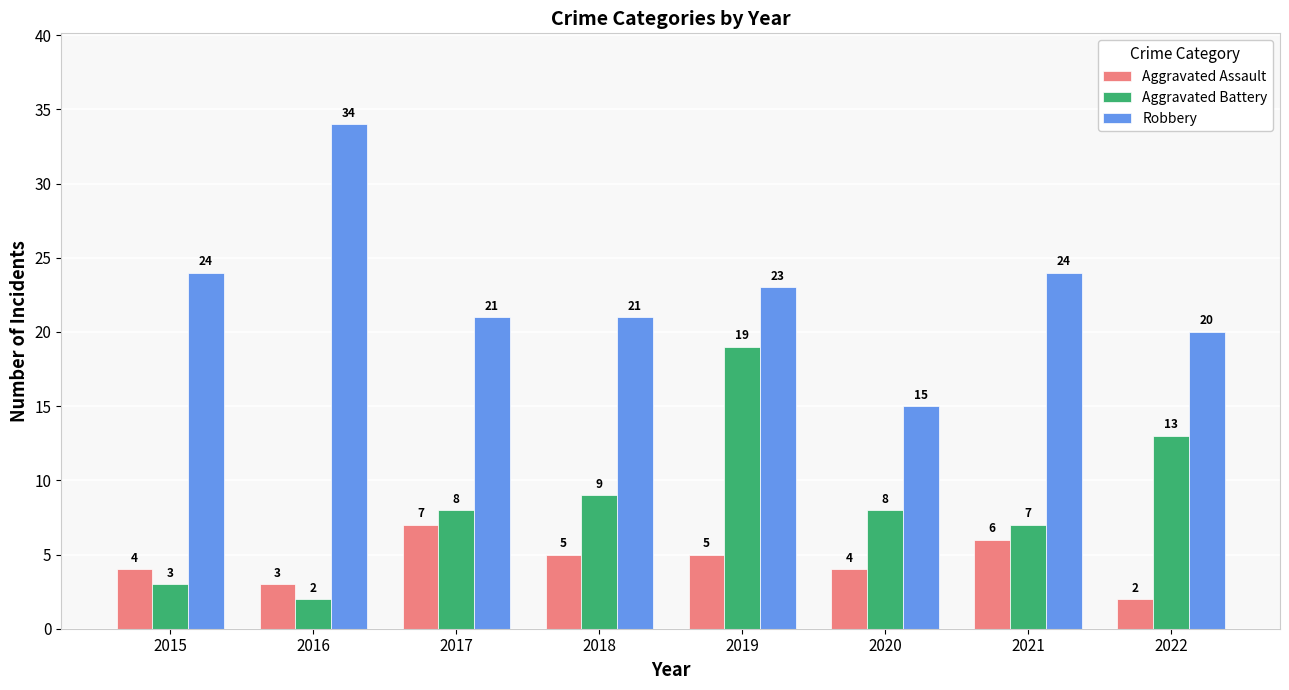

How many groups of bars are there?

8